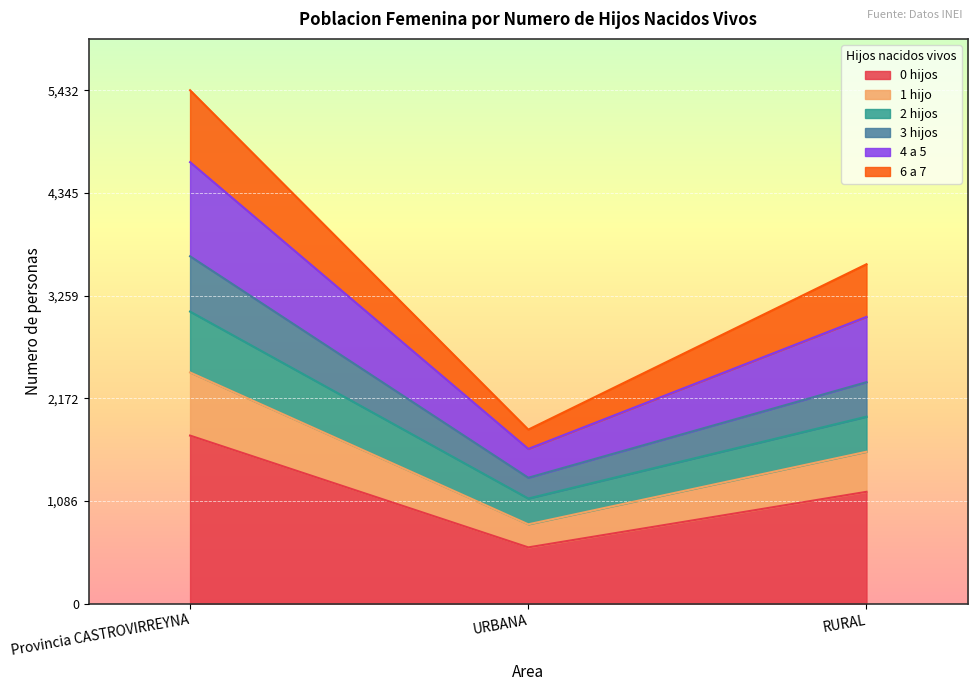

What is the difference between the maximum and minimum values in the 0 hijos series?

1183